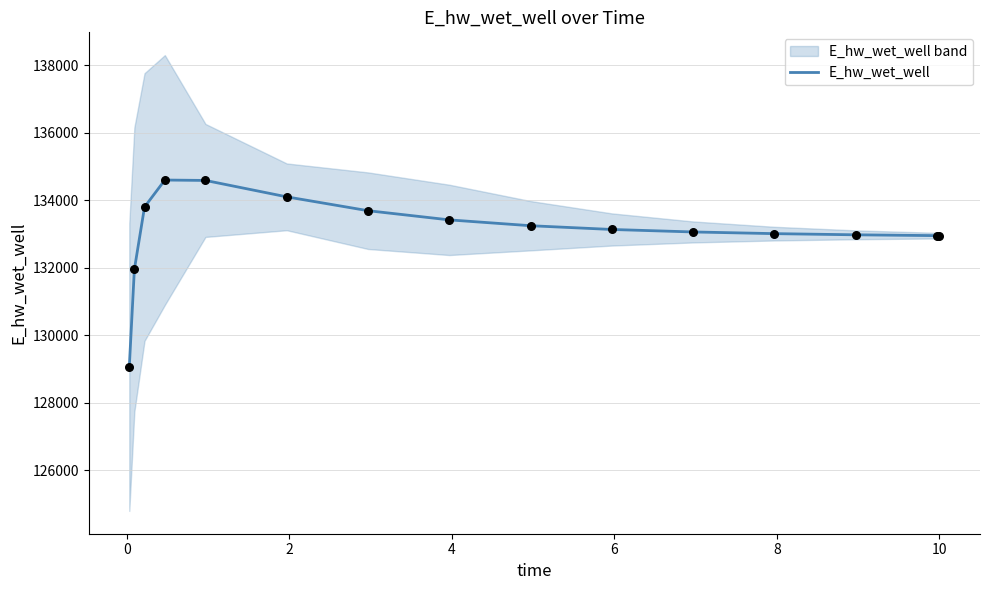

What is the lowest value of the E_hw_wet_well series?

129060.4